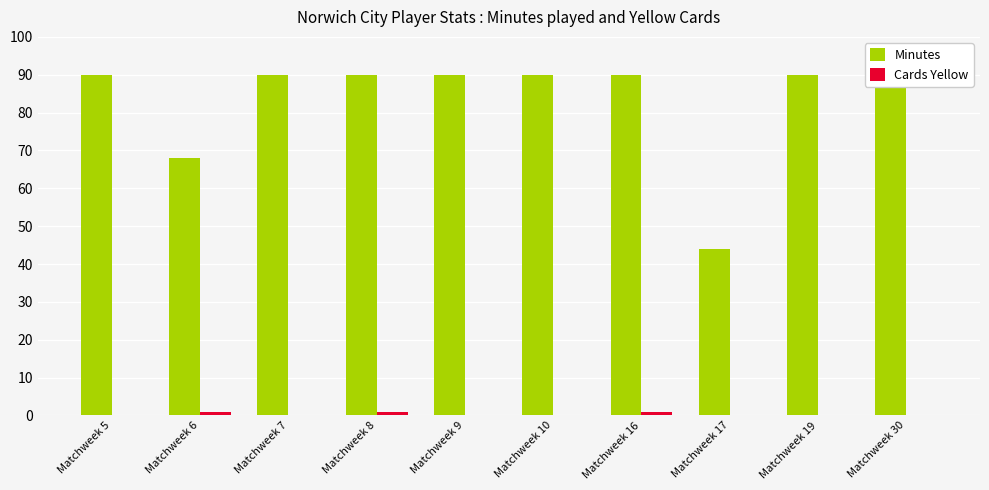

Reading right to left, list all the values displayed in this chart.

Minutes: Matchweek 30=90	Matchweek 19=90	Matchweek 17=44	Matchweek 16=90	Matchweek 10=90	Matchweek 9=90	Matchweek 8=90	Matchweek 7=90	Matchweek 6=68	Matchweek 5=90
Cards Yellow: Matchweek 30=0	Matchweek 19=0	Matchweek 17=0	Matchweek 16=1	Matchweek 10=0	Matchweek 9=0	Matchweek 8=1	Matchweek 7=0	Matchweek 6=1	Matchweek 5=0